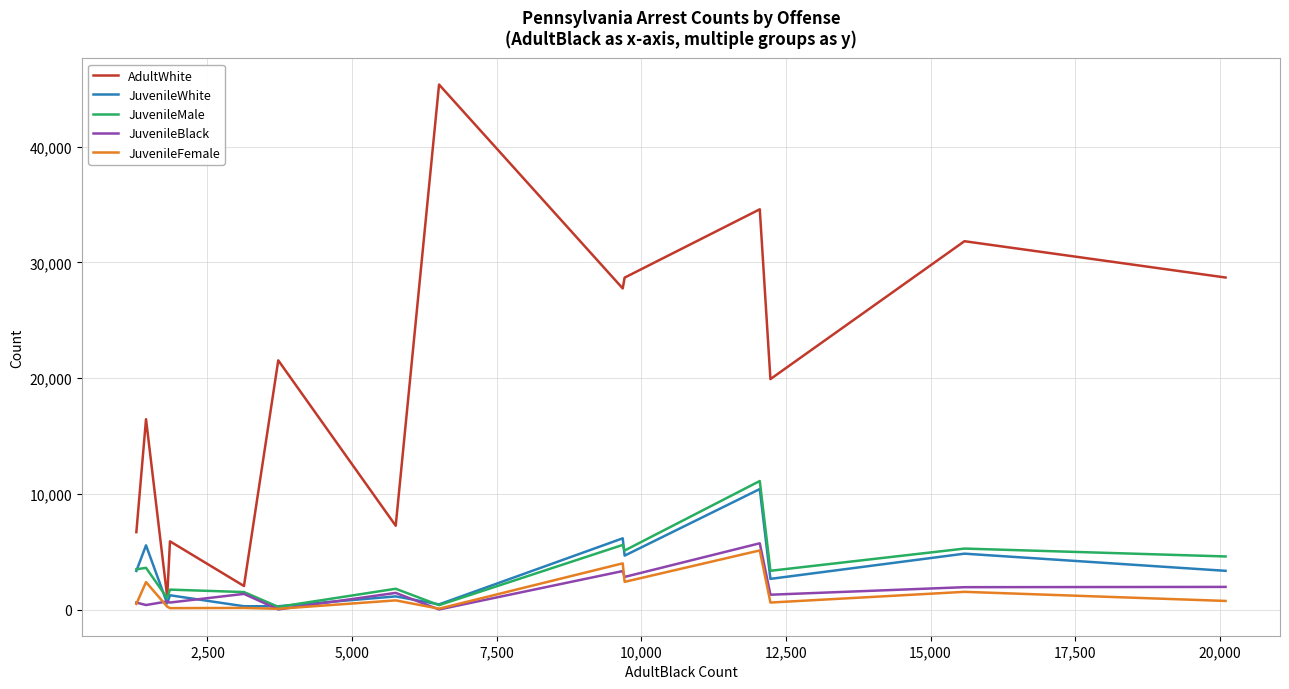

Does the chart display data point markers on the line(s)?

No